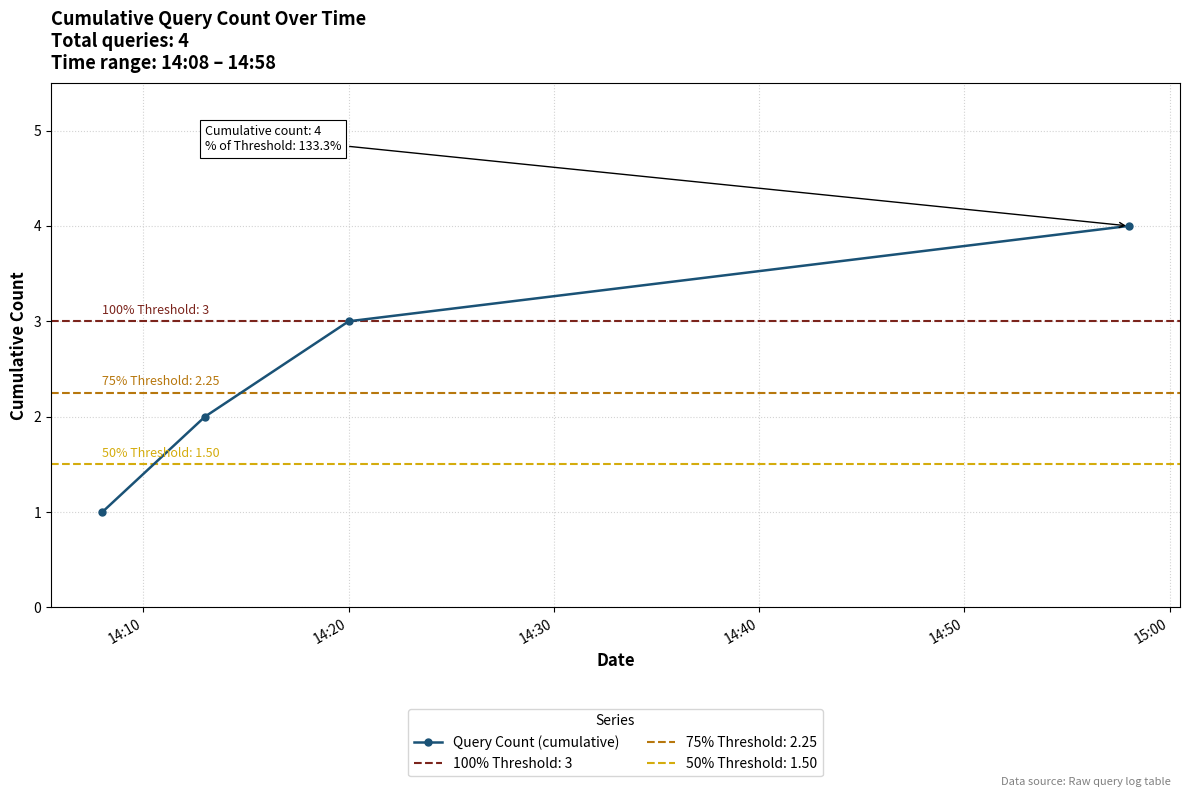

True or false: Query Count (cumulative) has more than 1 points higher than both neighbors.

False